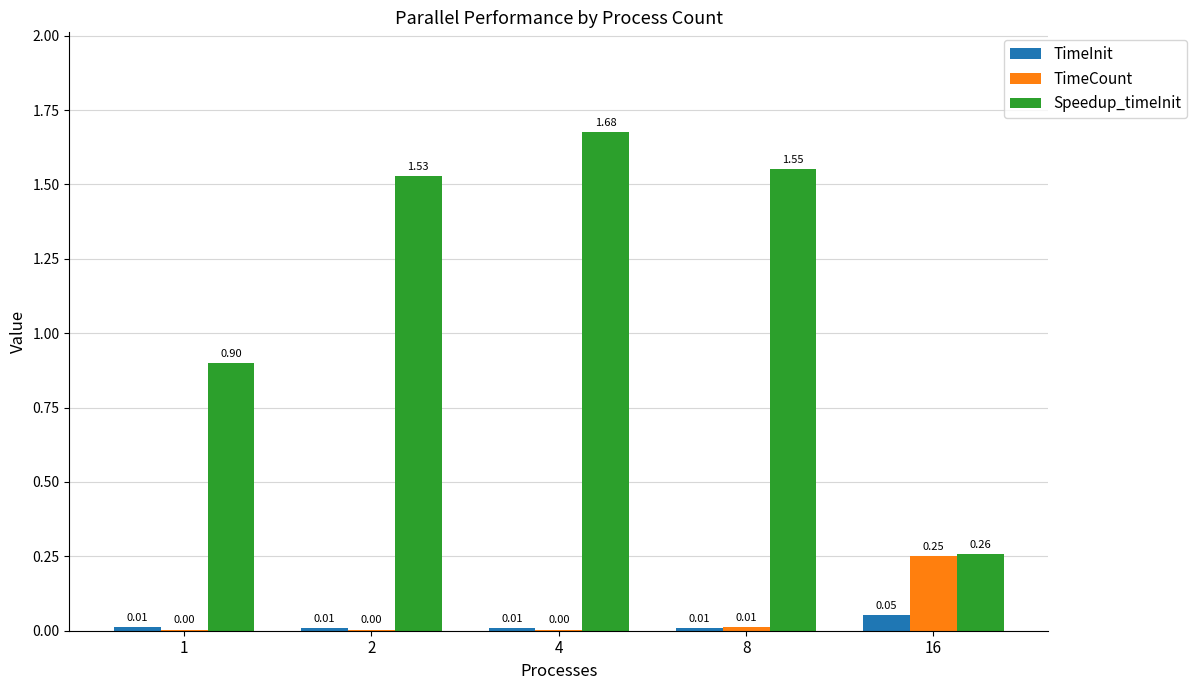

Between 1 and 8, which series saw the biggest shift?

Speedup_timeInit